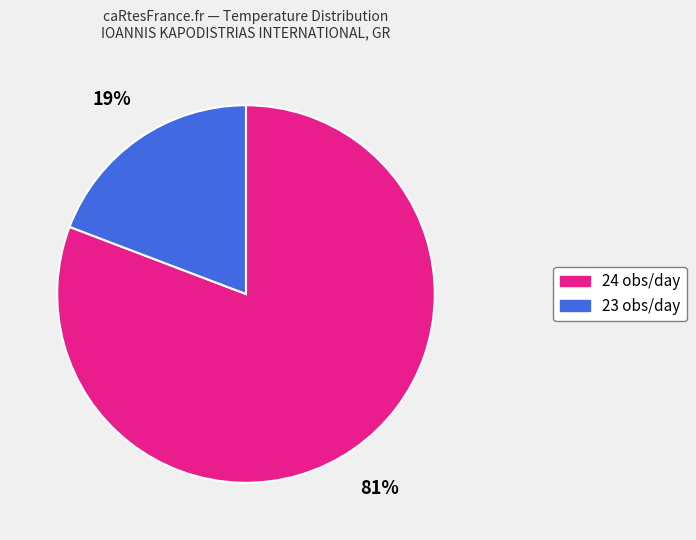

Is the sum of 23 and 24 greater than half?

Yes